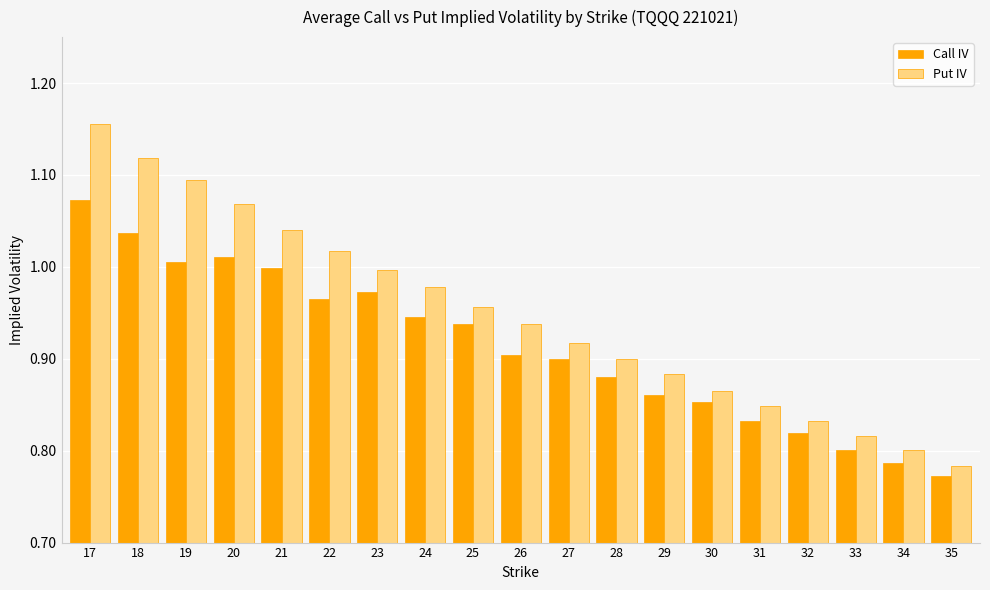

At how many categories does at least one series exceed 1?

6